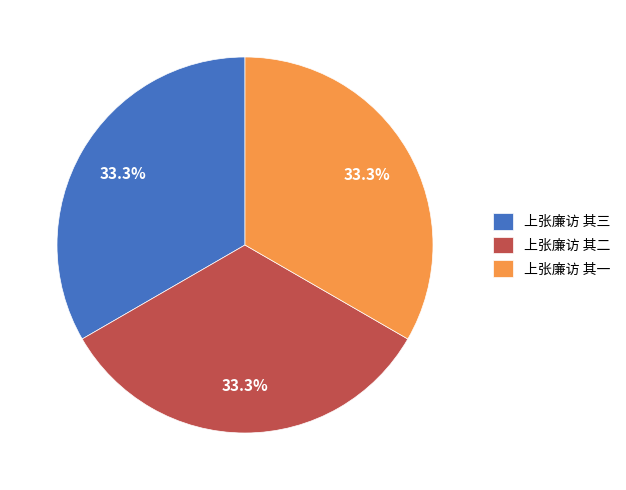

Approximately how many times larger is the value at 上张廉访 其三 compared to 上张廉访 其二?

1.0